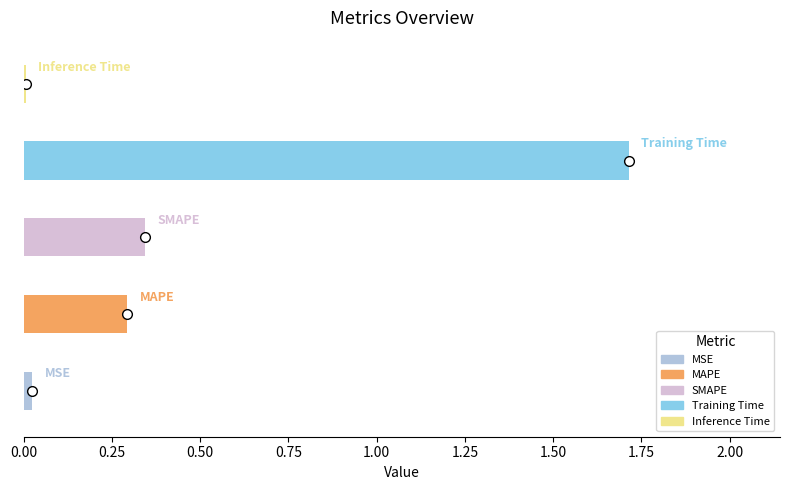

What is the sum of all values?

2.4